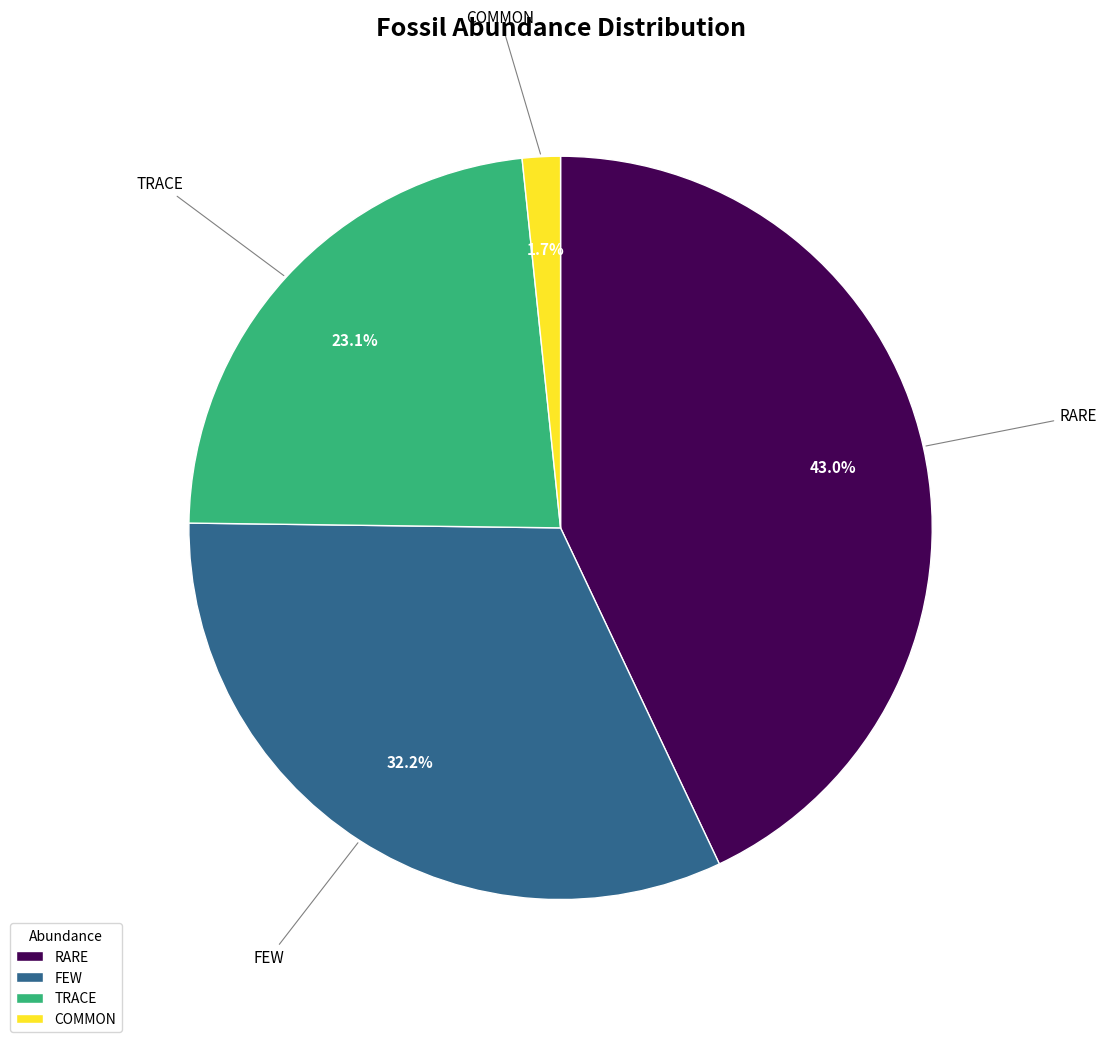

Is it true that COMMON is 6% of the pie?

False